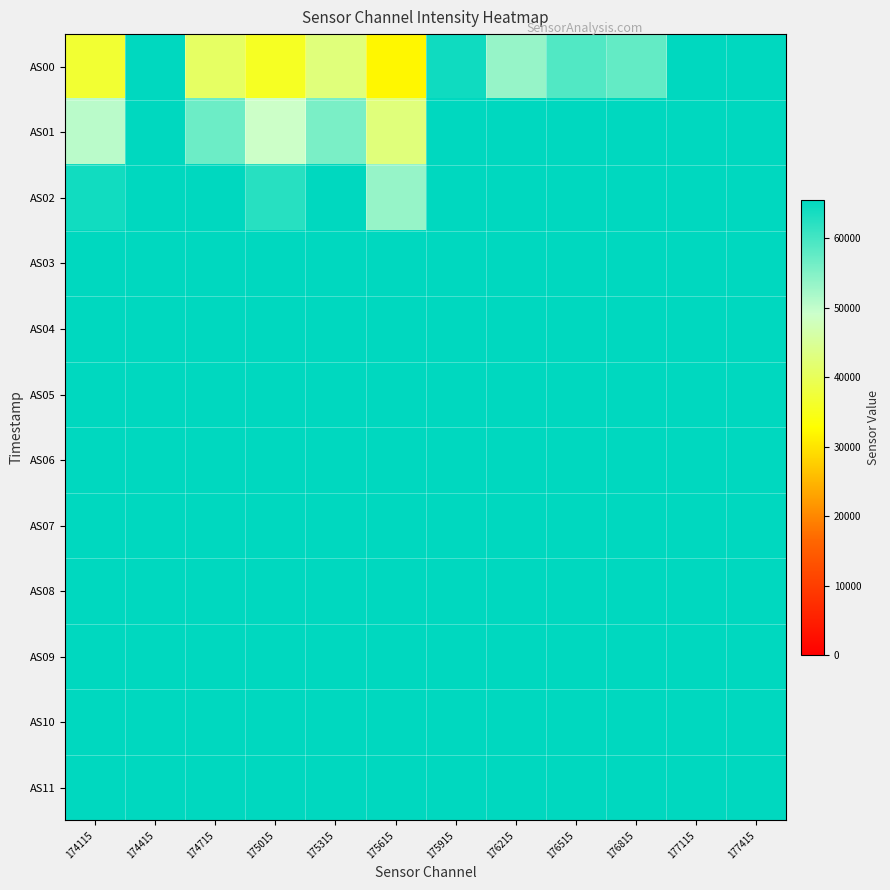

What is the minimum value shown in the chart?

31925